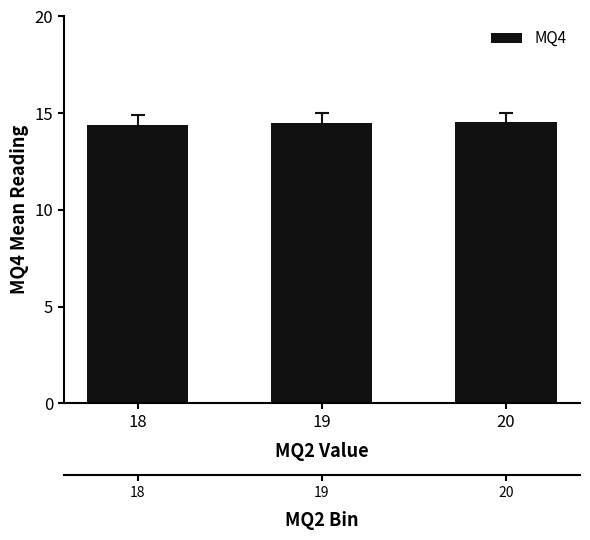

What is the sum of all values?

43.4